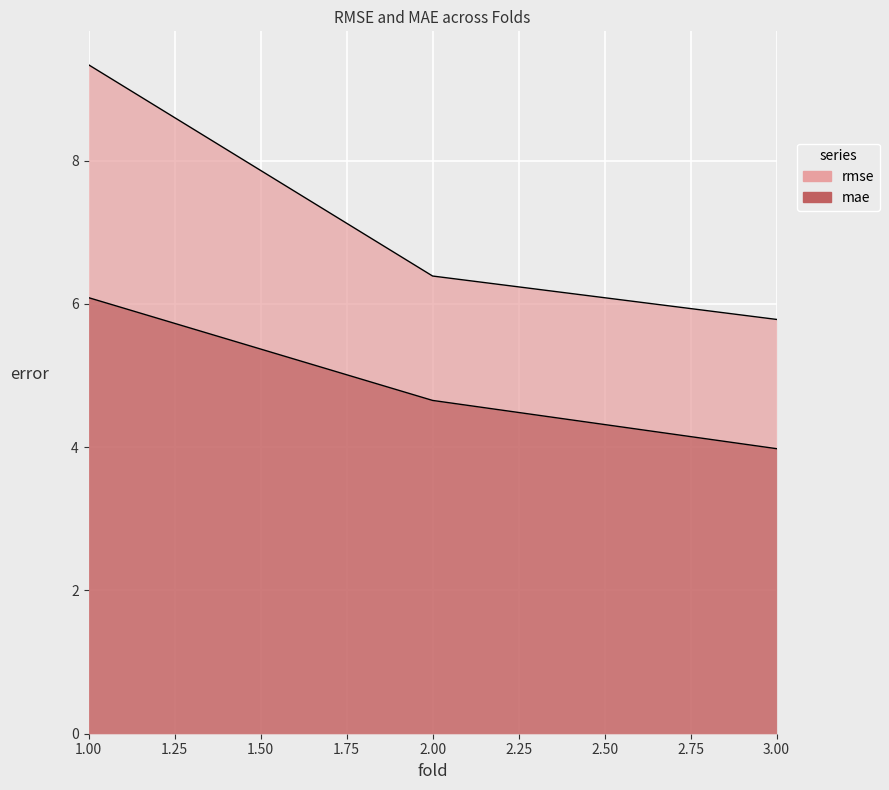

Between 2 and 3, which is larger?

2